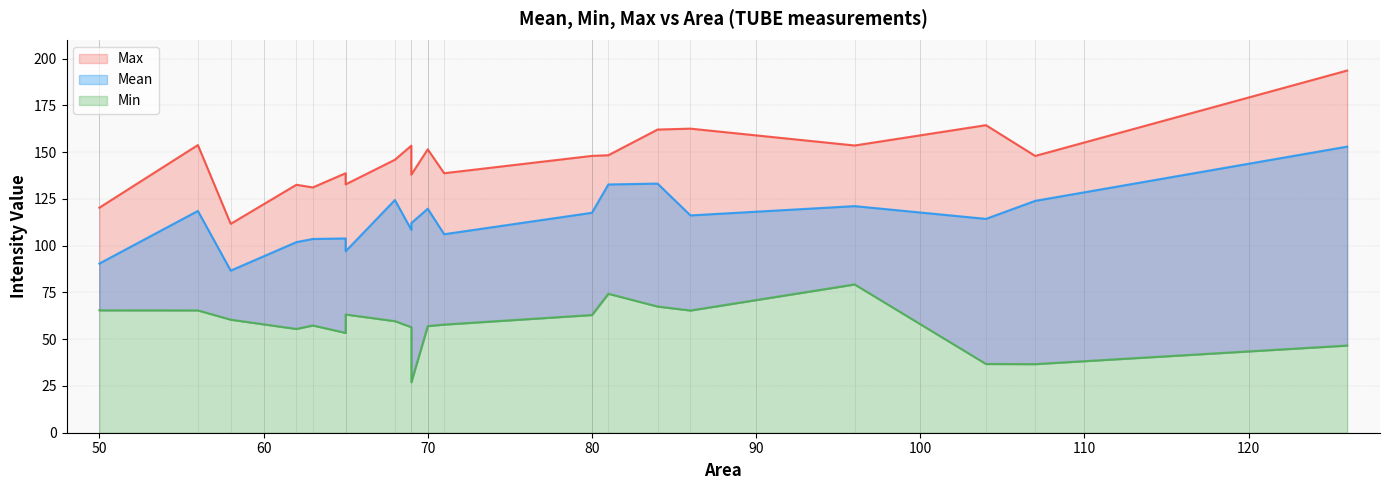

At which category does the chart reach its peak across all series?

126